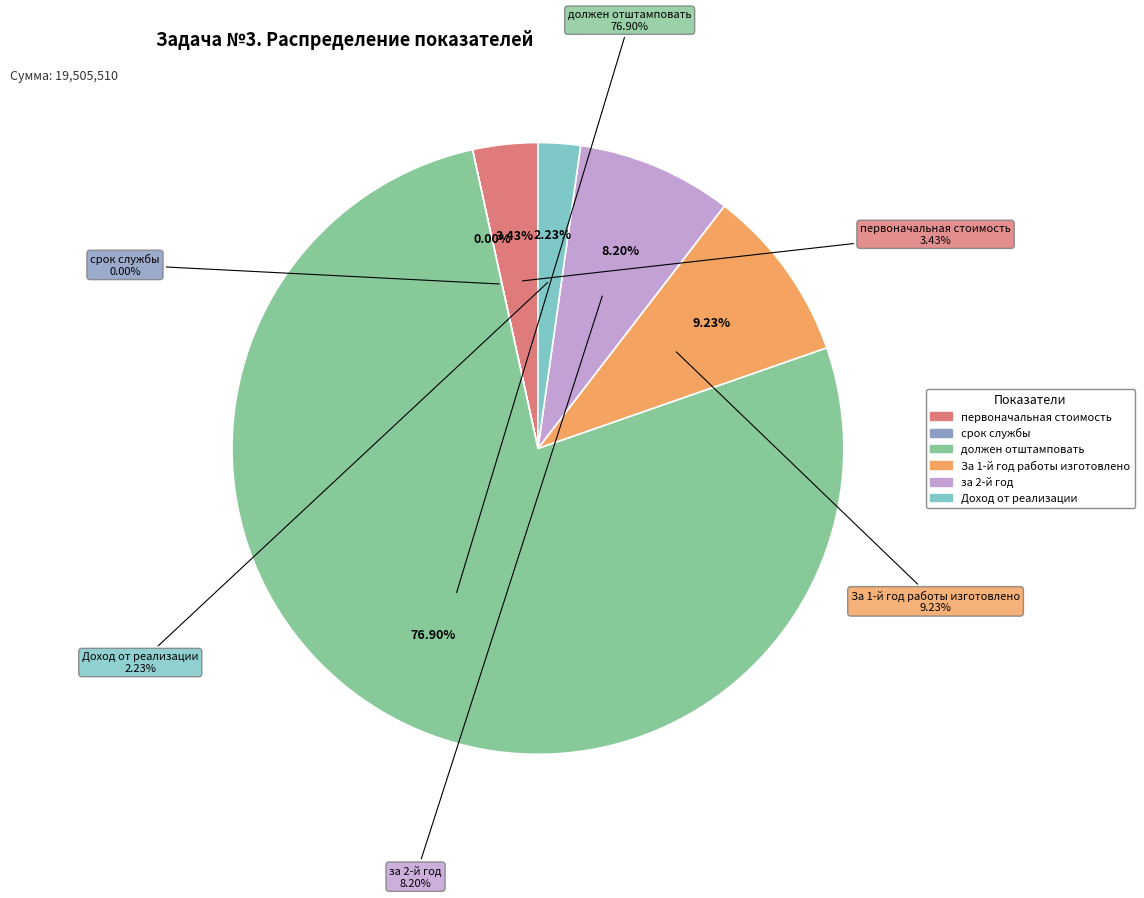

How many segments does this pie chart have?

6